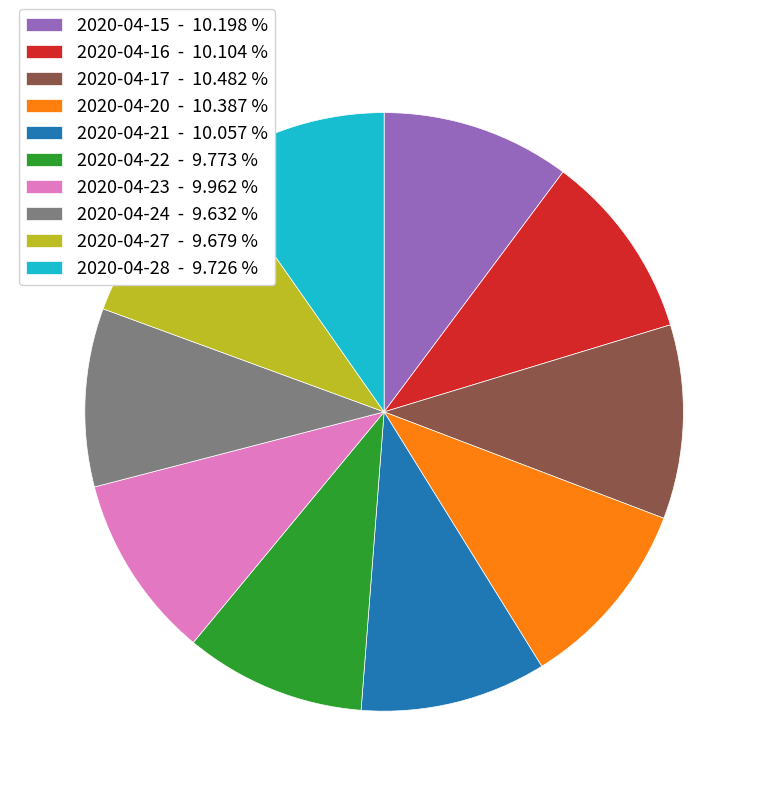

Between 2020-04-28 - 9.726 % and 2020-04-17 - 10.482 %, which is larger?

2020-04-17 - 10.482 %